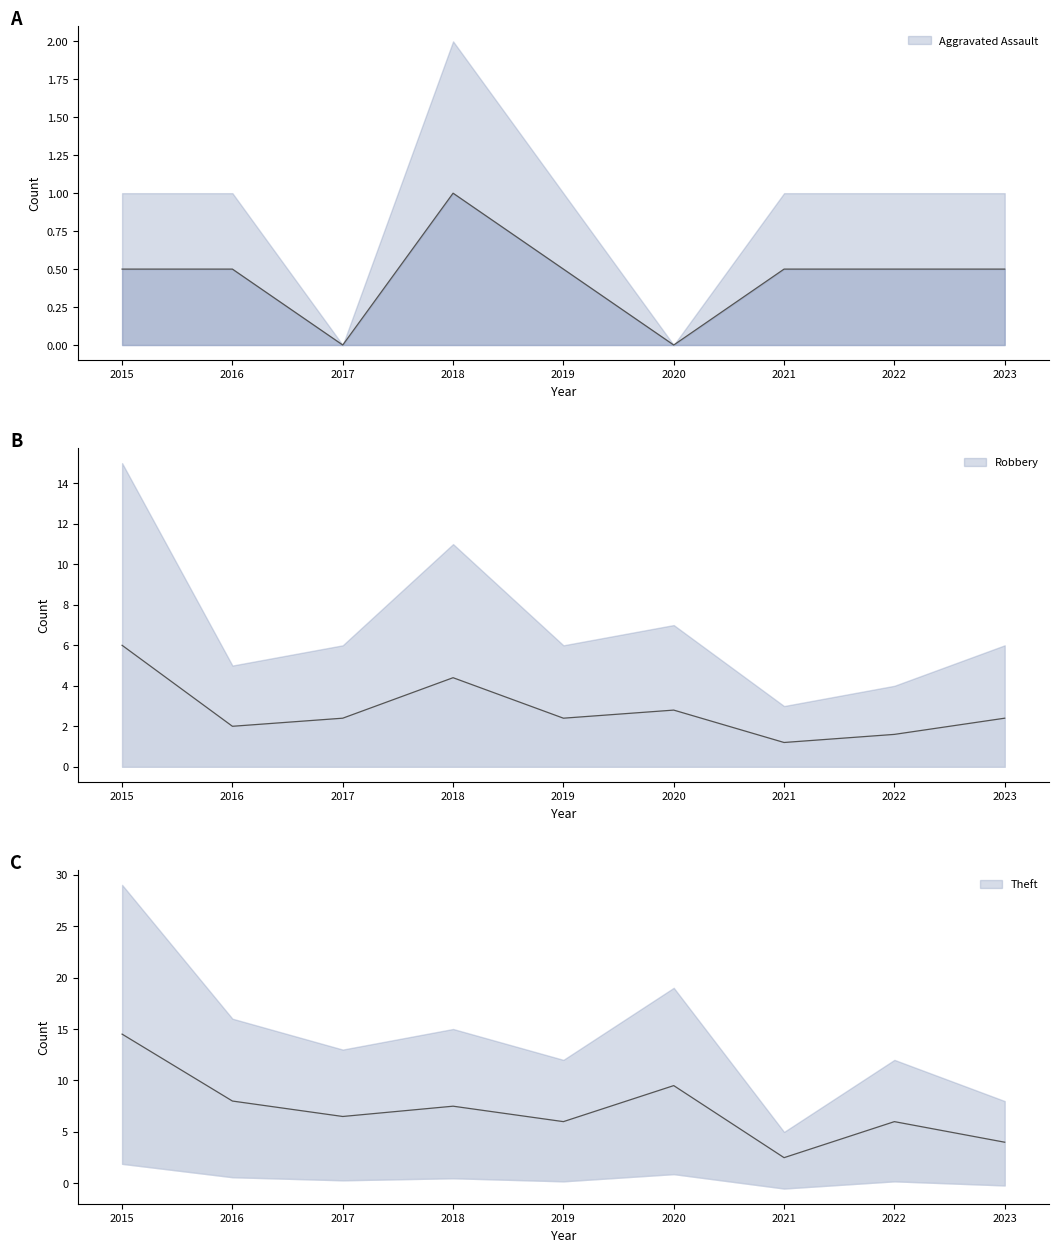

Is it true that Robbery equals 3.4 at 2016?

False